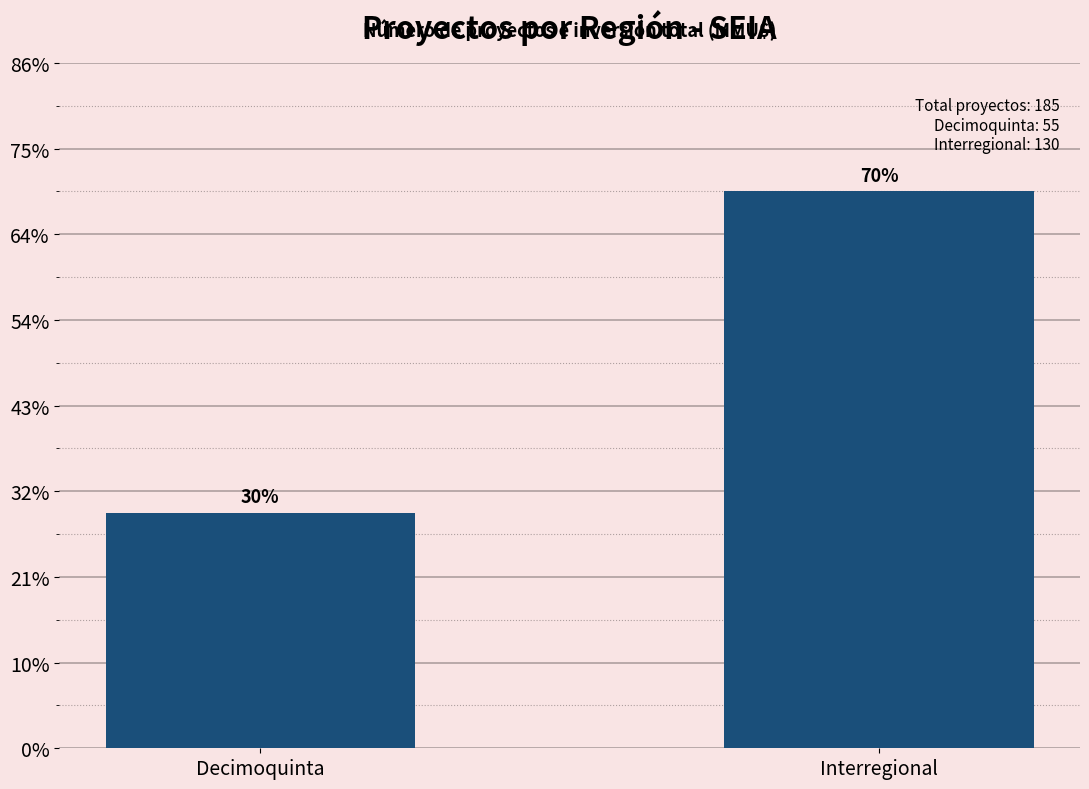

What is the label of the 1st bar from the left?

Decimoquinta